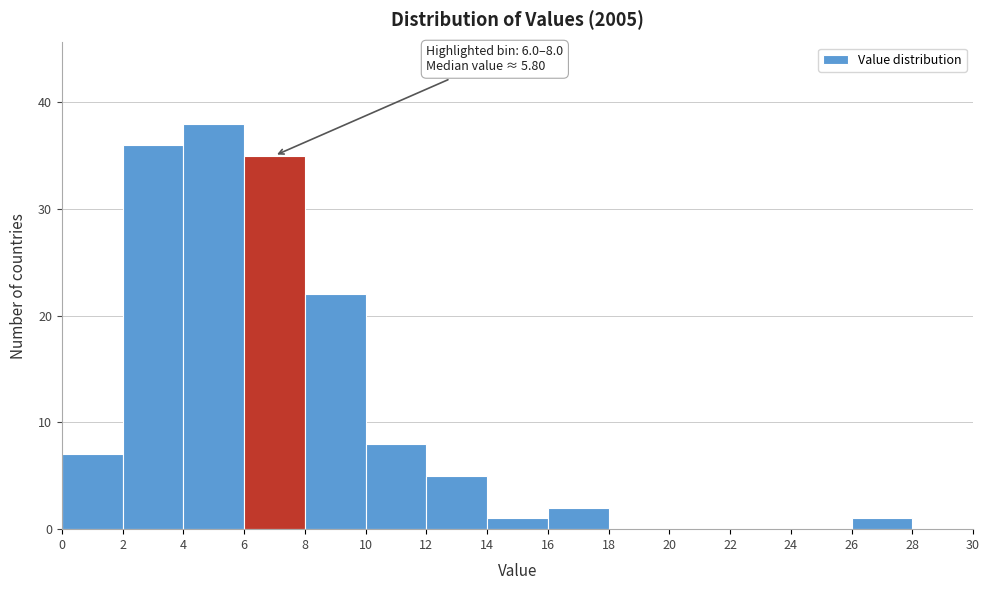

Which range on the x-axis has the tallest bar?

4 to 6